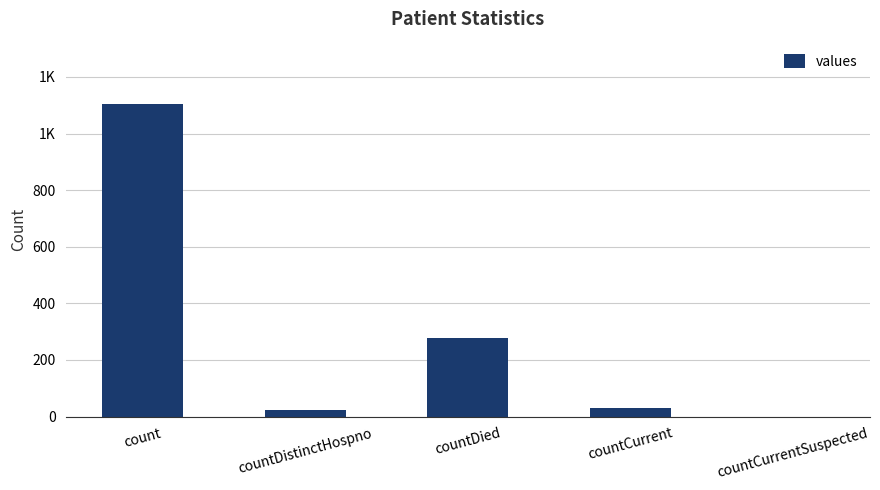

At which label is the value closest to 552?

countDied